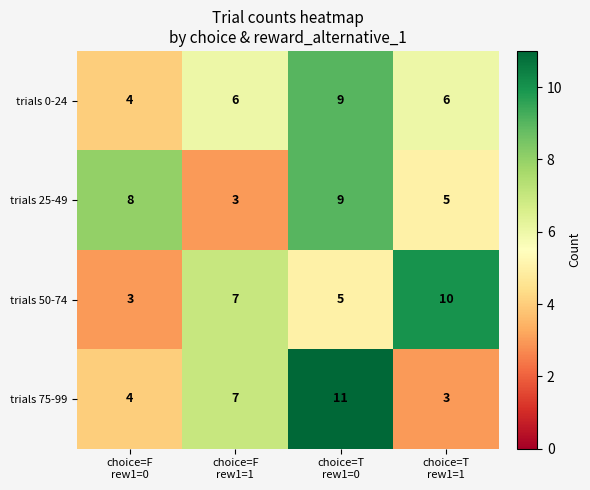

Reading right to left, extract all data points from this chart.

trials 0-24: 6	9	6	4
trials 25-49: 5	9	3	8
trials 50-74: 10	5	7	3
trials 75-99: 3	11	7	4